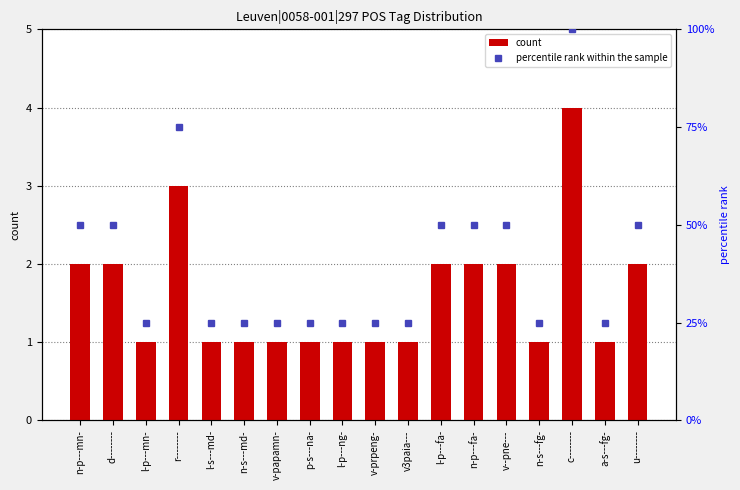

Read the count value at n-p---mn-.

2